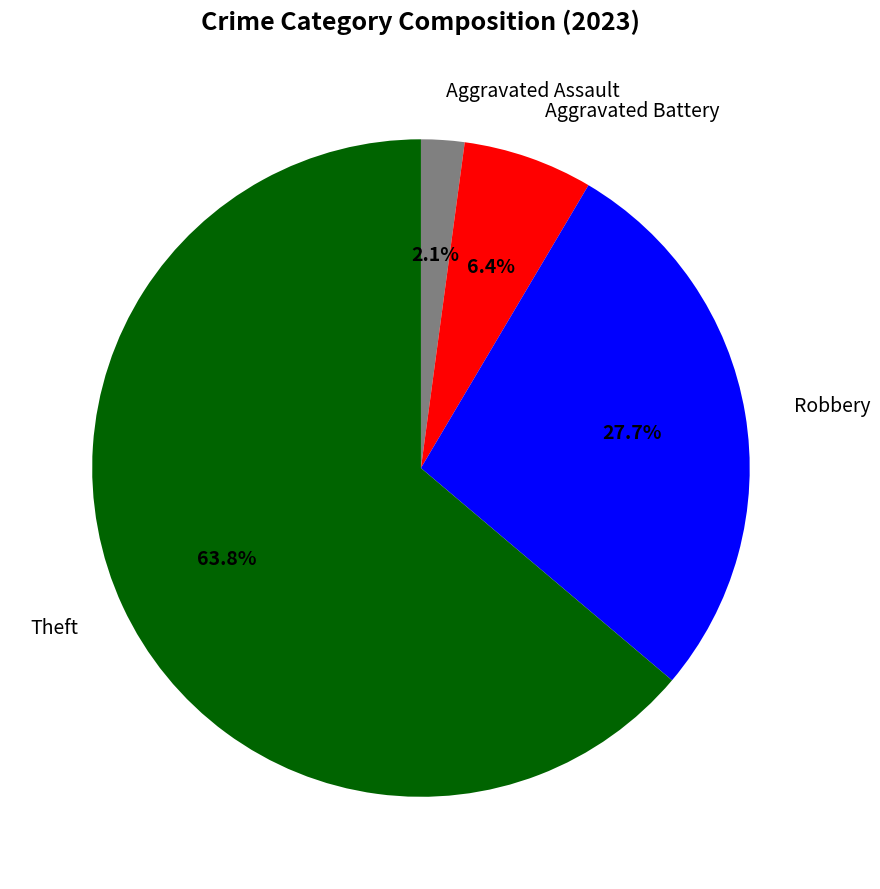

To the nearest percent, what is the difference between the largest and smallest slice percentages?

62%